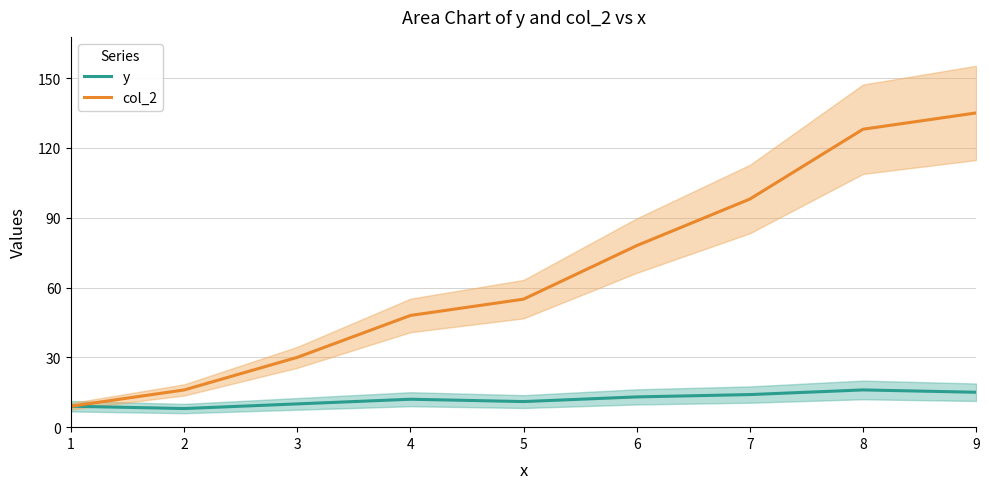

Reading left to right, what are all the values shown in this chart?

y: 9	8	10	12	11	13	14	16	15
col_2: 9	16	30	48	55	78	98	128	135